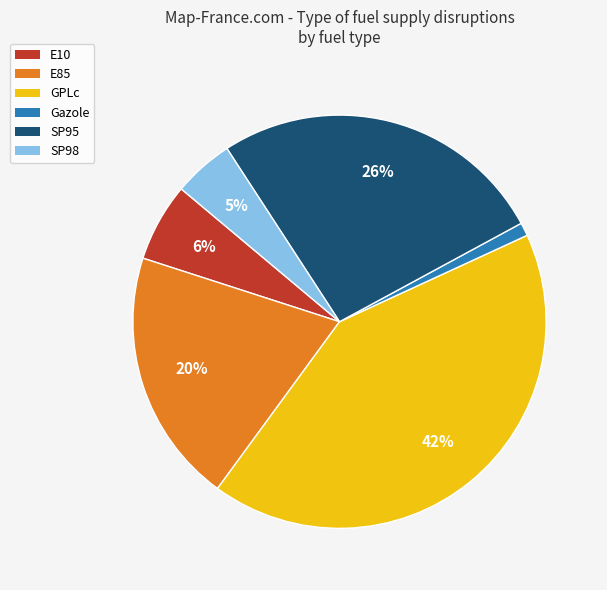

Count the number of slices in the pie.

6